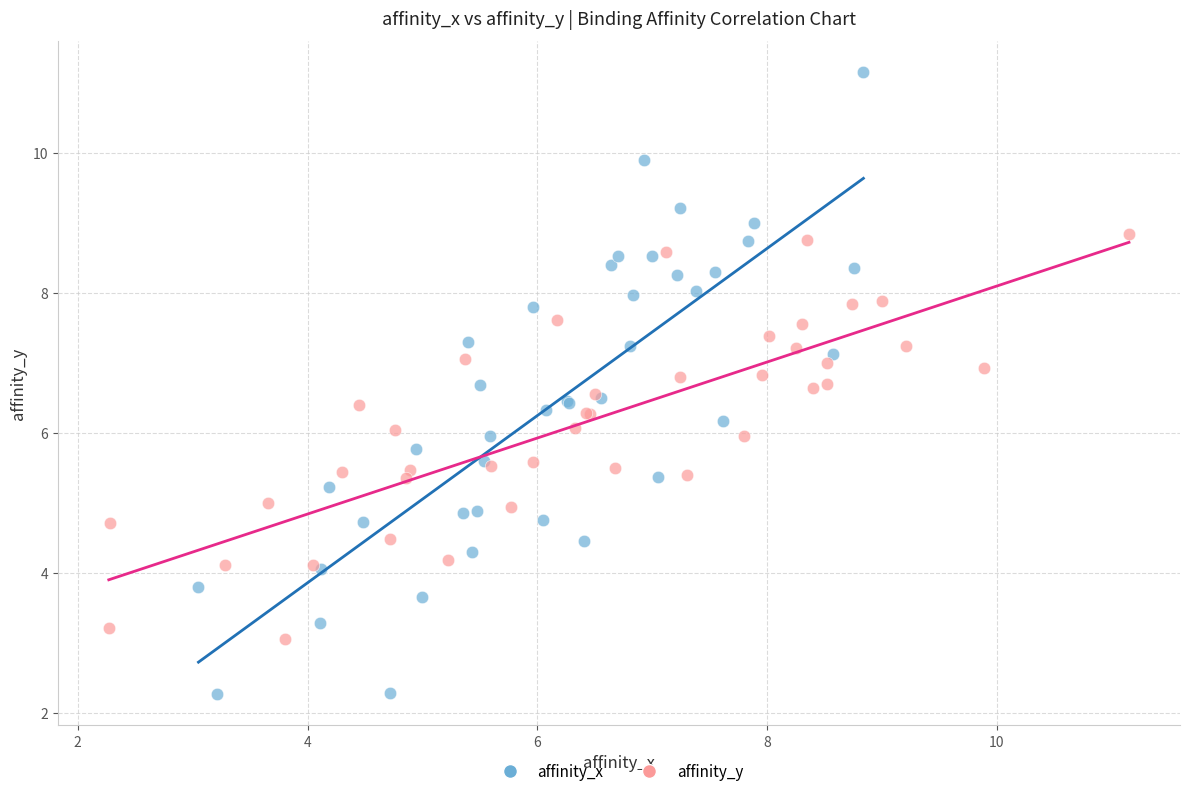

Which series has the largest Y range (max minus min)?

affinity_x